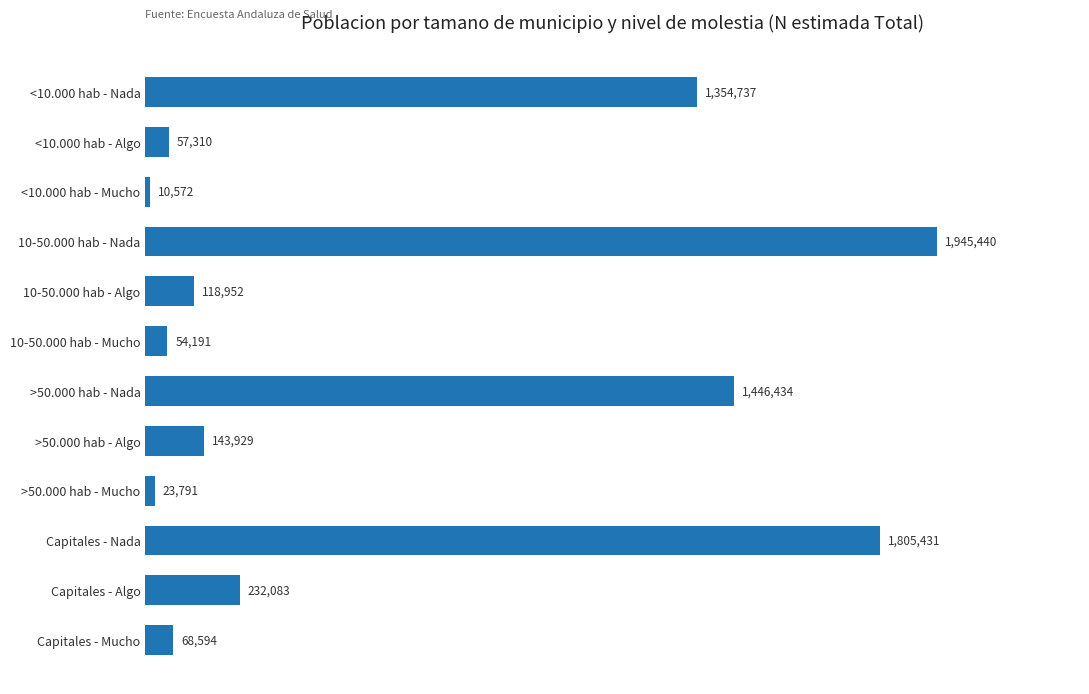

List the labels in order of value, largest first.

10-50.000 hab - Nada, Capitales - Nada, >50.000 hab - Nada, <10.000 hab - Nada, Capitales - Algo, >50.000 hab - Algo, 10-50.000 hab - Algo, Capitales - Mucho, <10.000 hab - Algo, 10-50.000 hab - Mucho, >50.000 hab - Mucho, <10.000 hab - Mucho